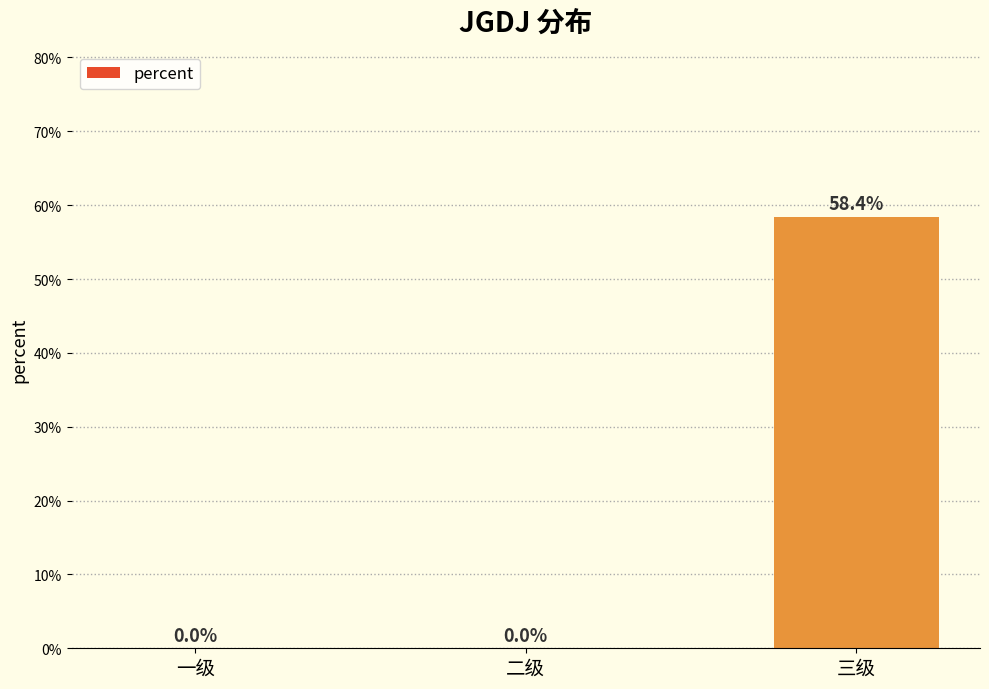

Count the number of data series in this chart.

1